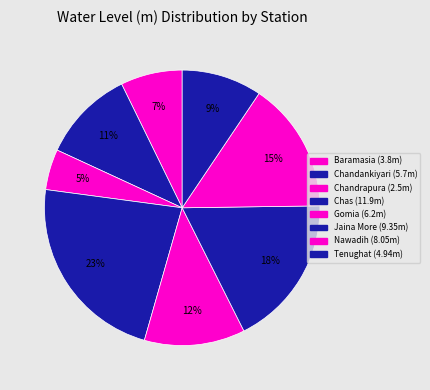

How many segments does this pie chart have?

8